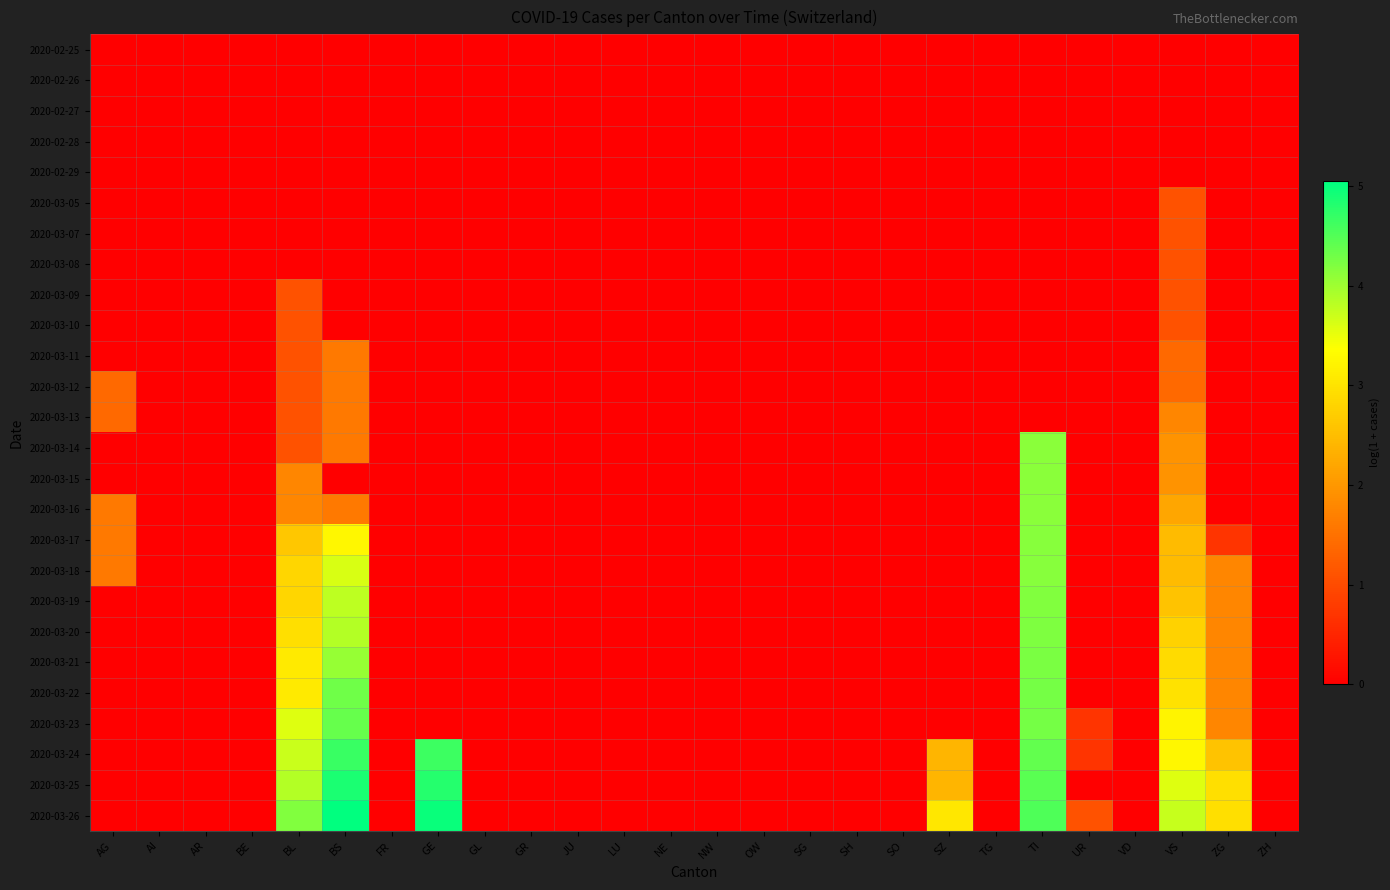

How many series are shown in this chart?

26